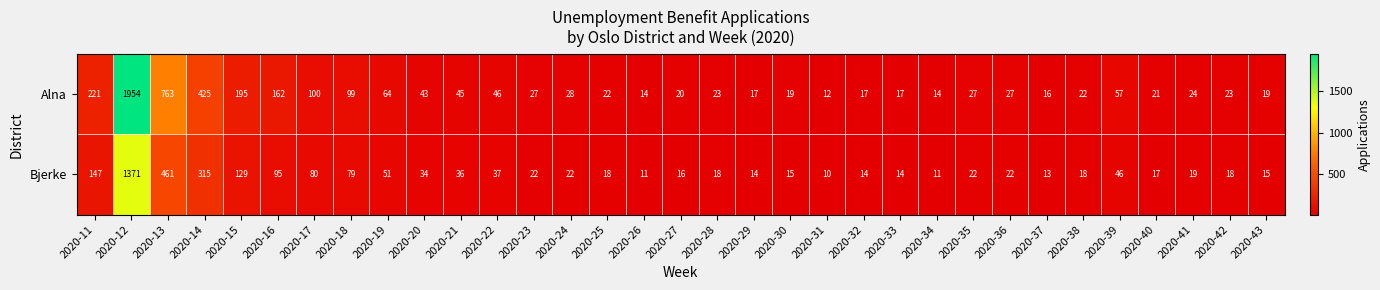

What is the spread (max minus min) of values at 2020-17?

20